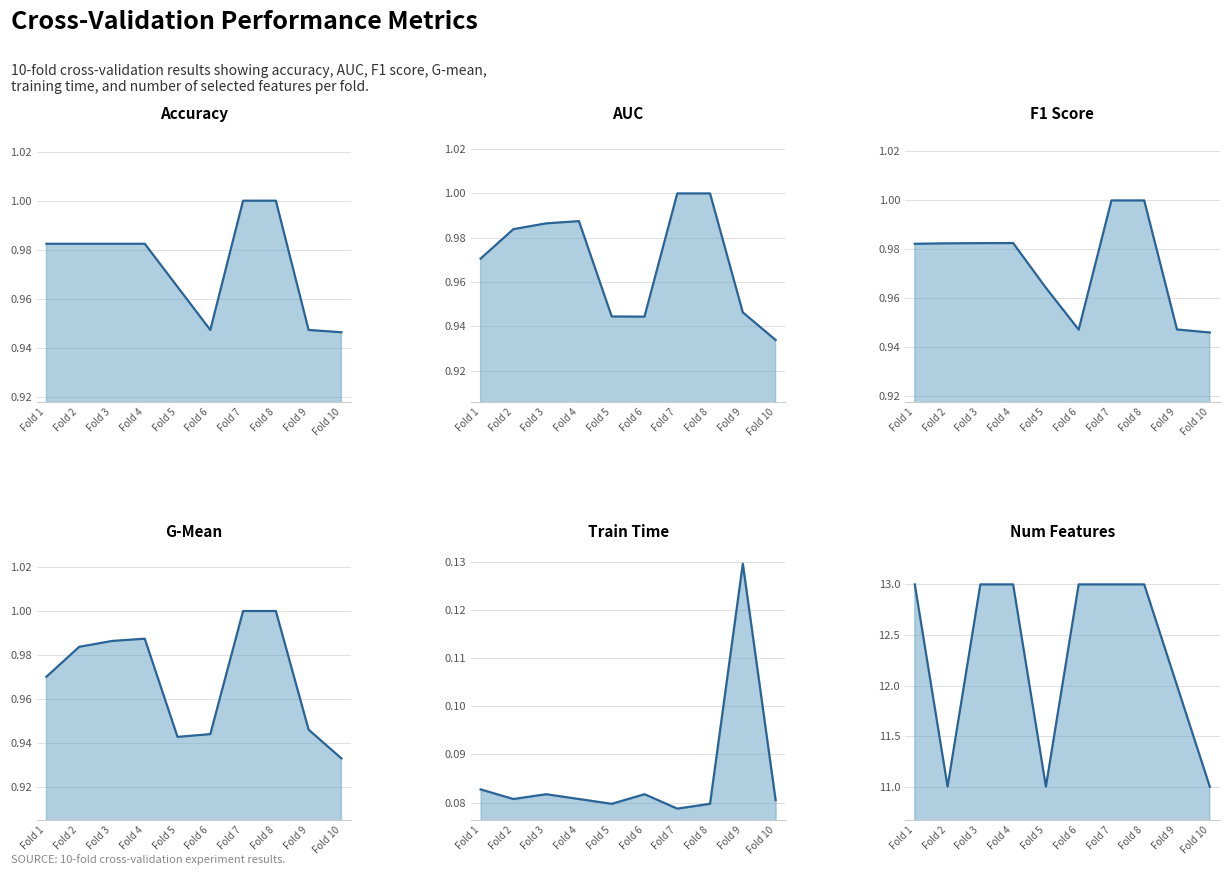

In g_mean, how many points are lower than both neighbors (excluding endpoints)?

1